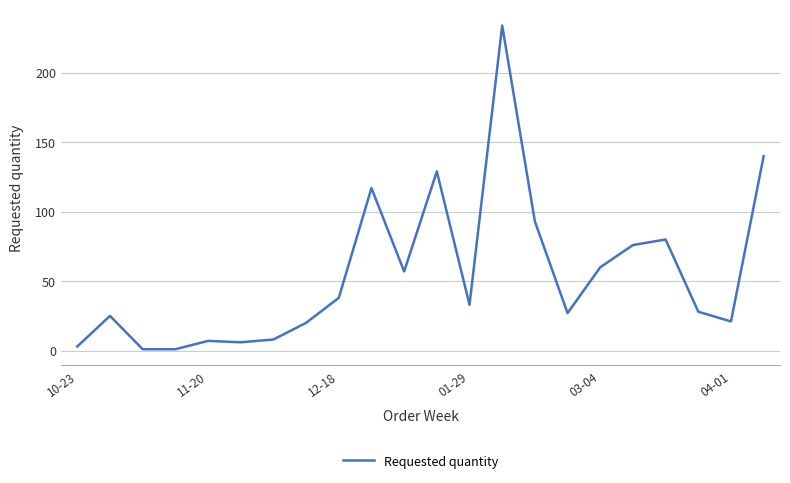

What is the maximum value shown in the chart?

234